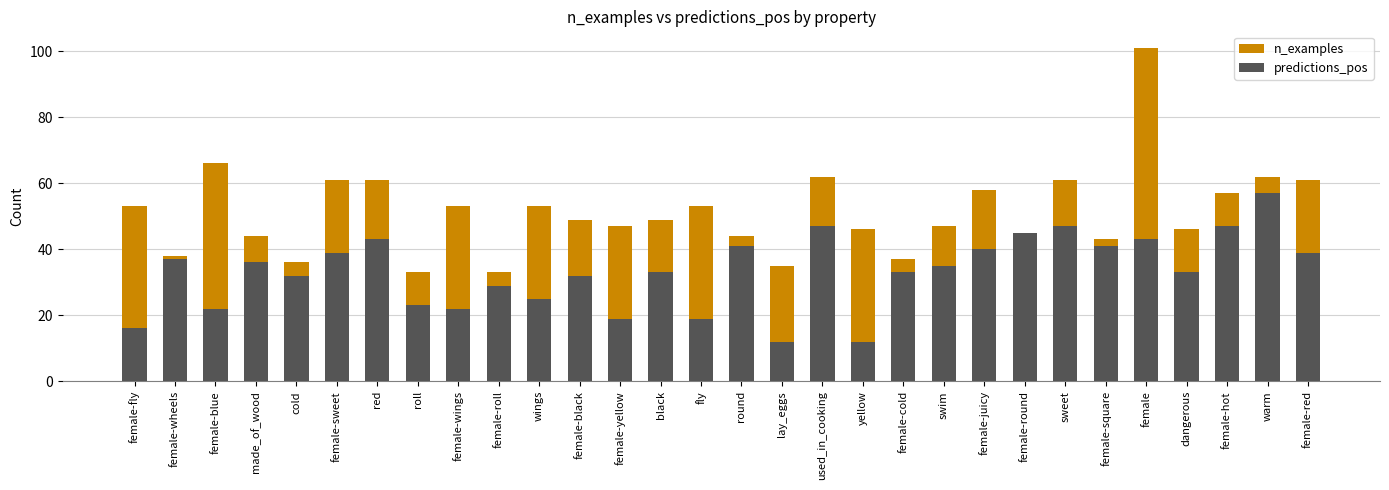

What position from the right is female-black?

19